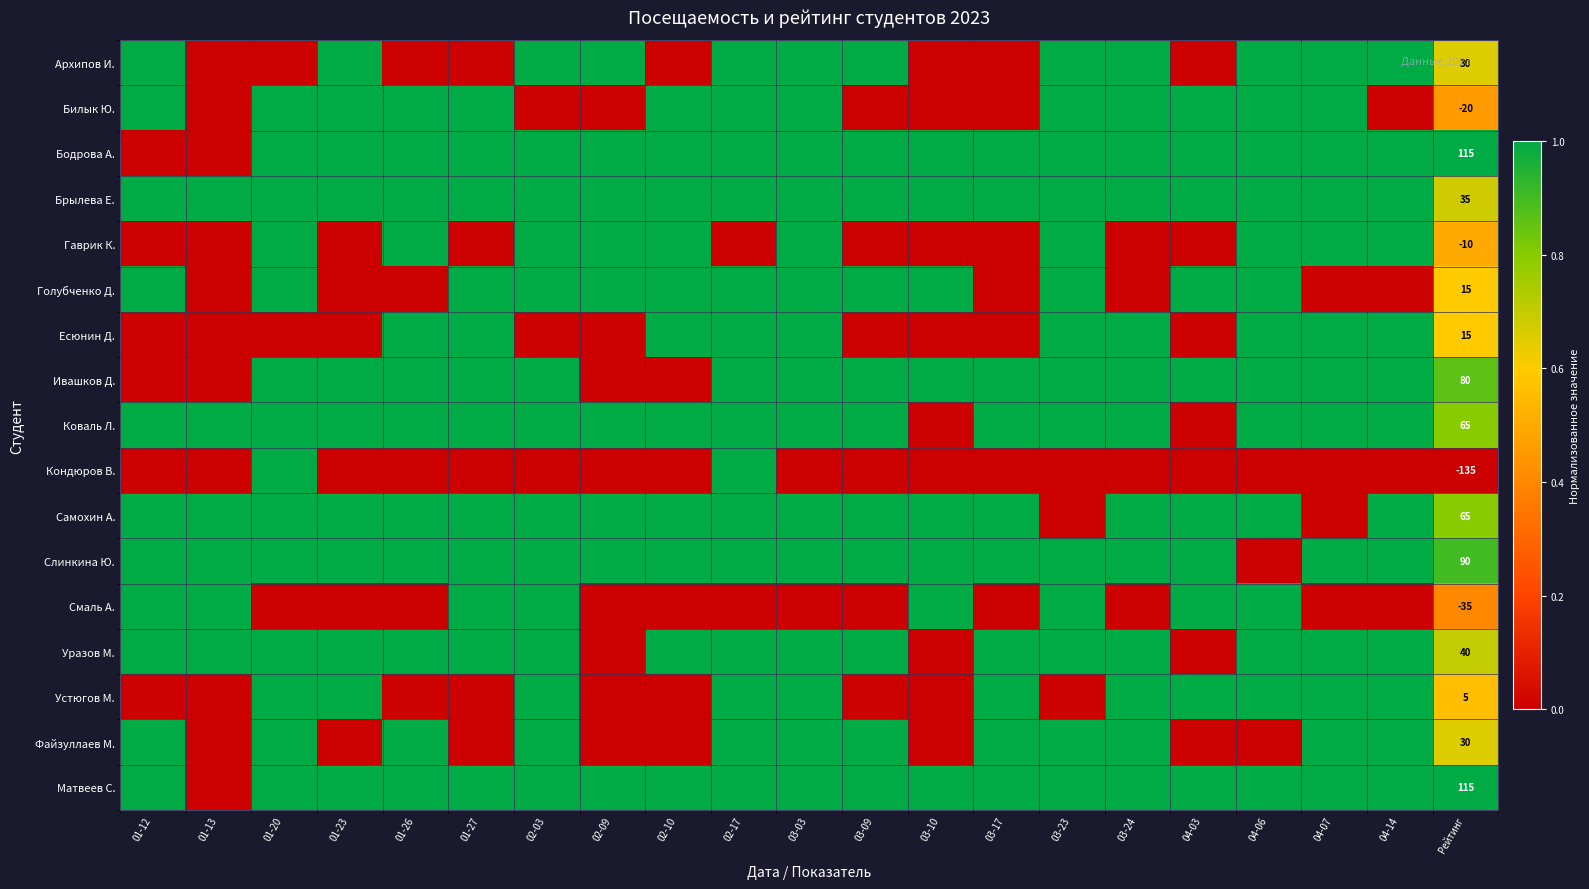

Which category has the lowest value in the Самохин А. series?

03-23